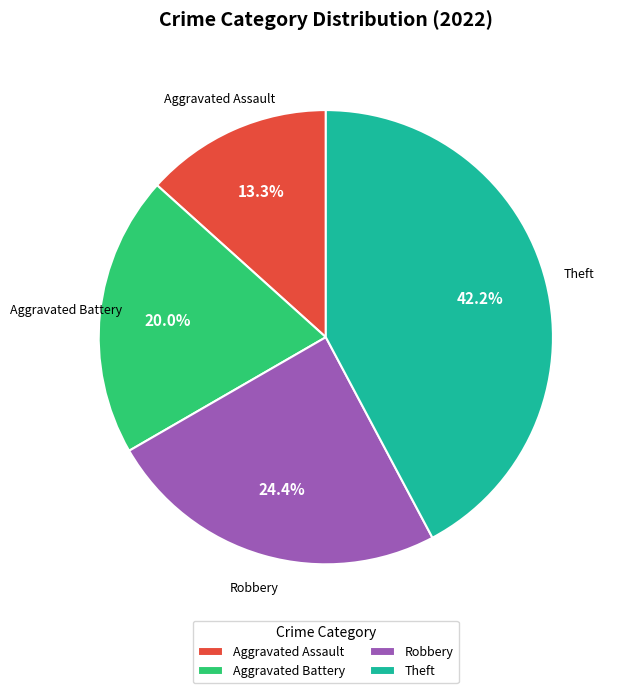

Which has a higher value, Theft or Aggravated Battery?

Theft